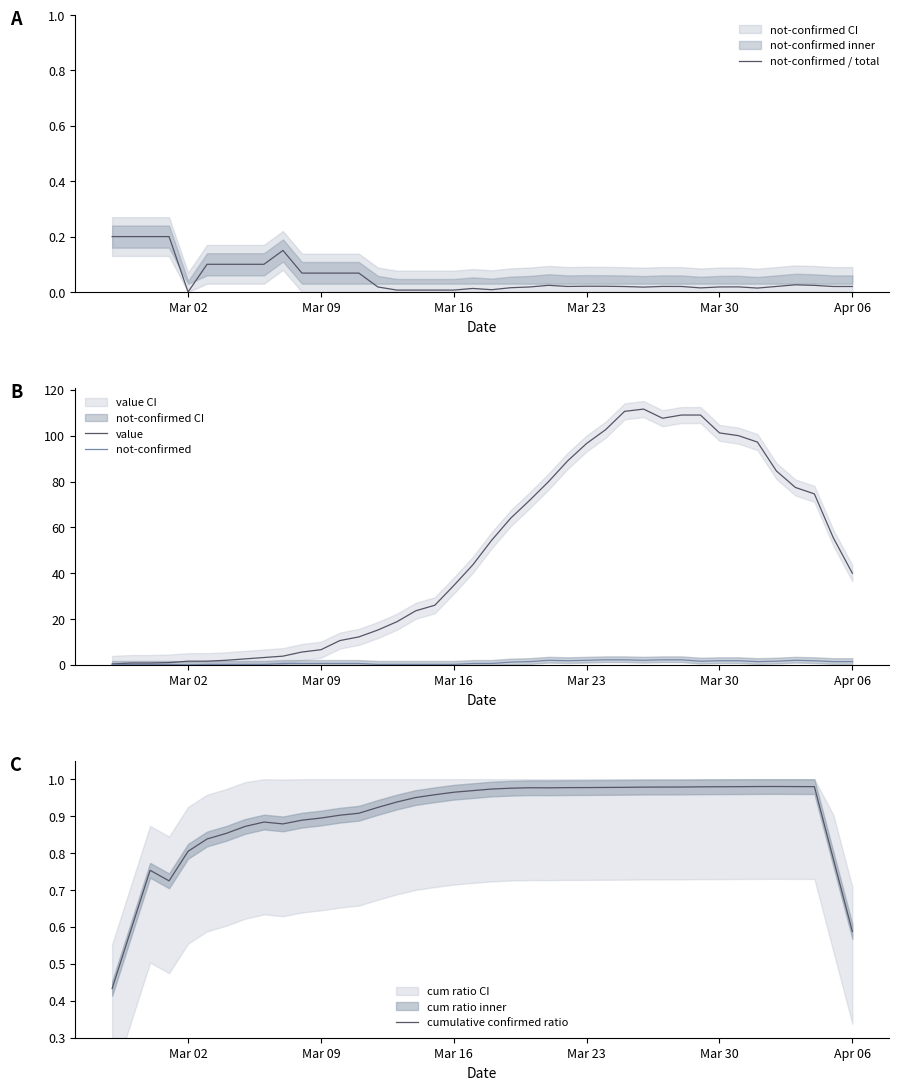

True or false: not-confirmed and not-confirmed / total cross at least once.

False